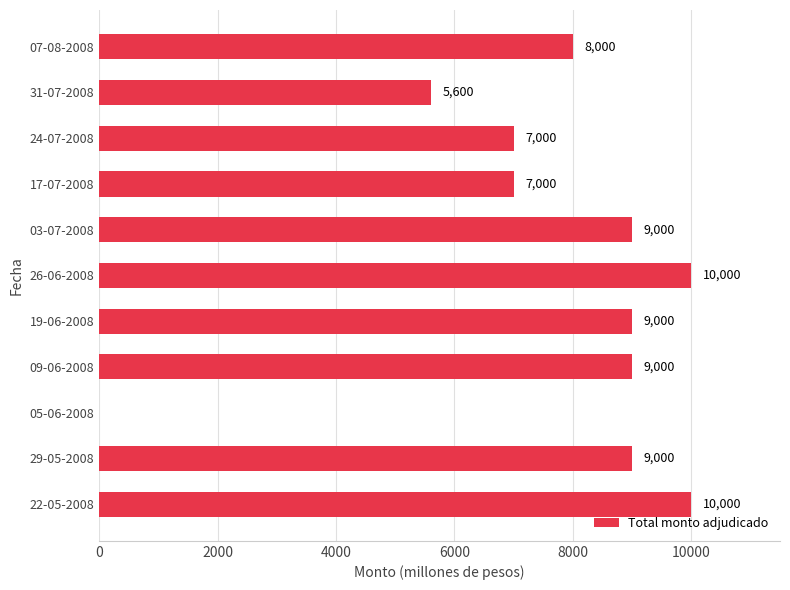

How many data points does each series have?

11